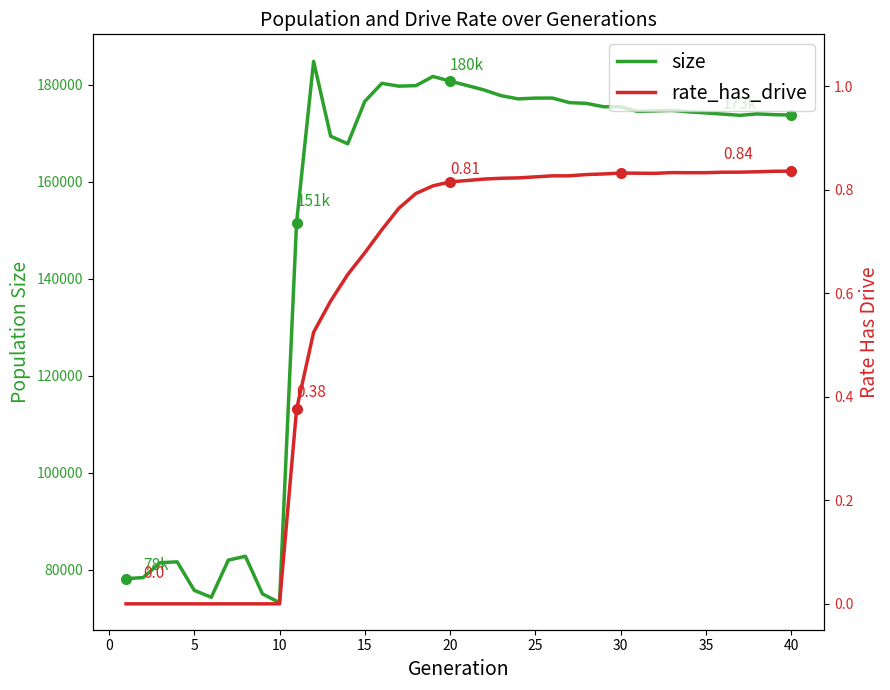

How many lines are shown in the chart?

2